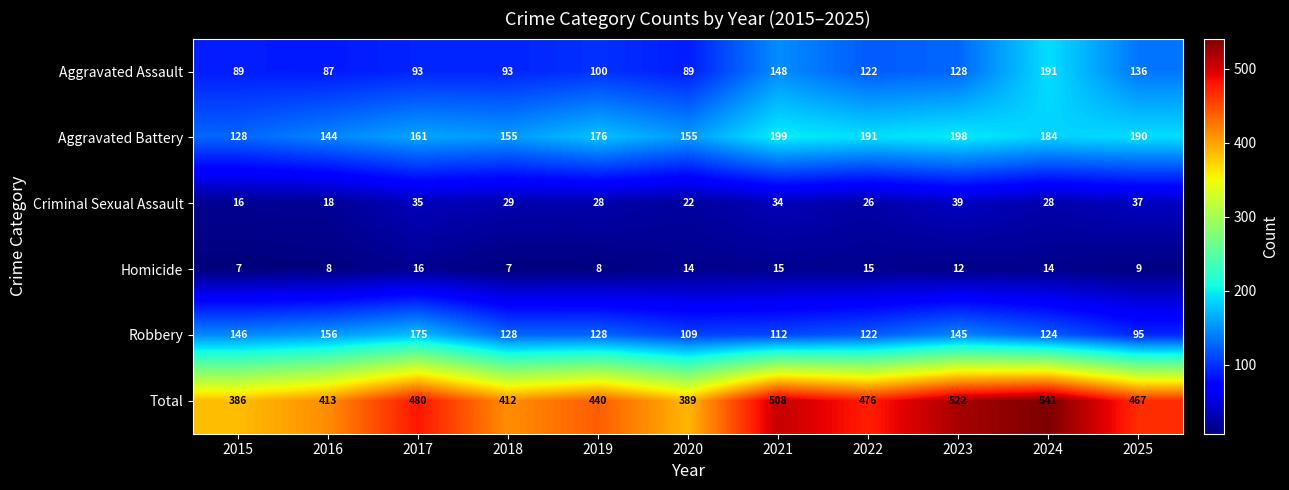

What is the sum of all Criminal Sexual Assault values?

312